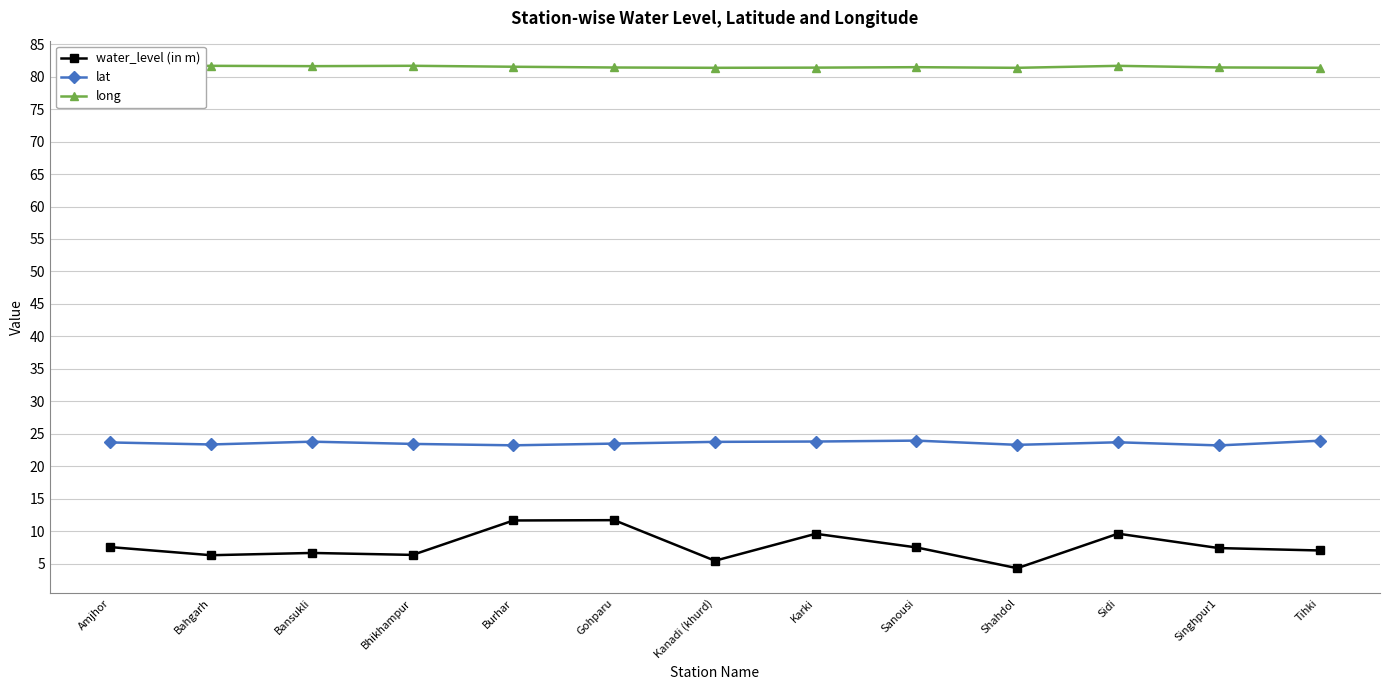

At how many categories does at least one series exceed 30?

13